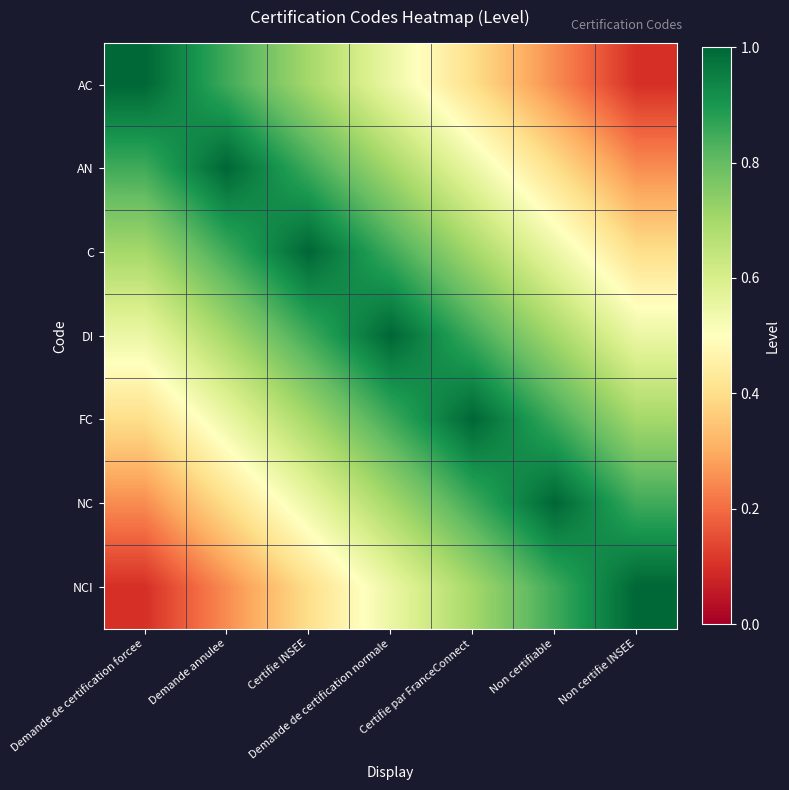

What is the smallest value displayed?

0.1